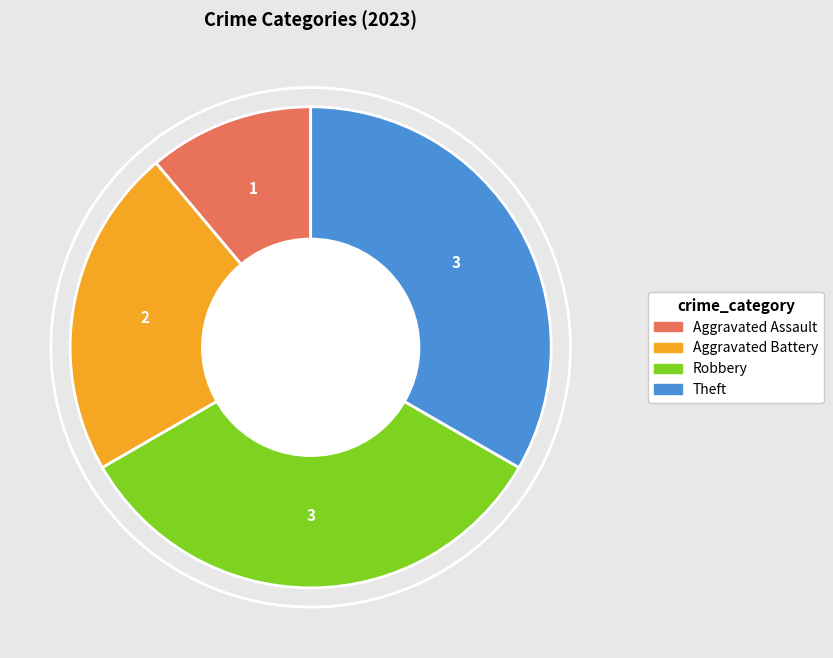

What is the smallest slice in the pie chart?

Aggravated Assault